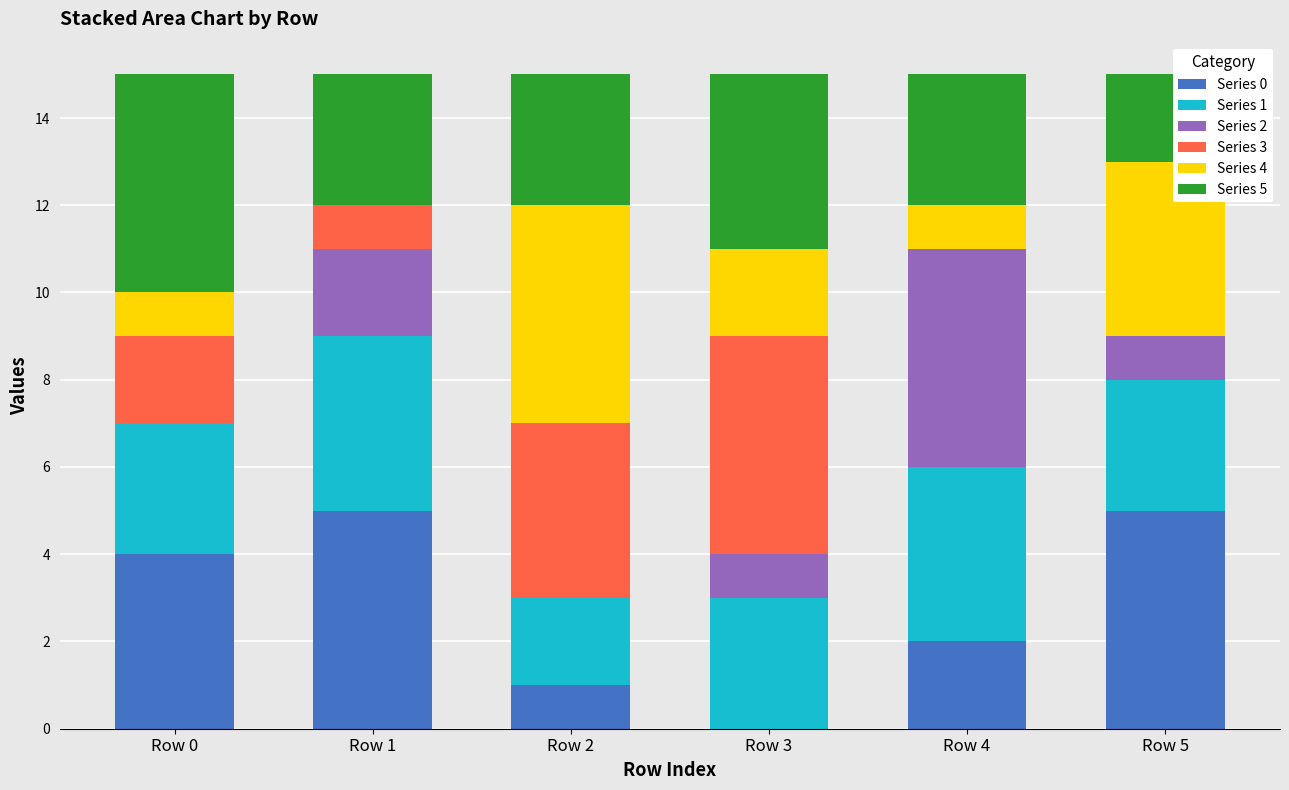

The value of Series 0 at Row 3 is 0. True or false?

True